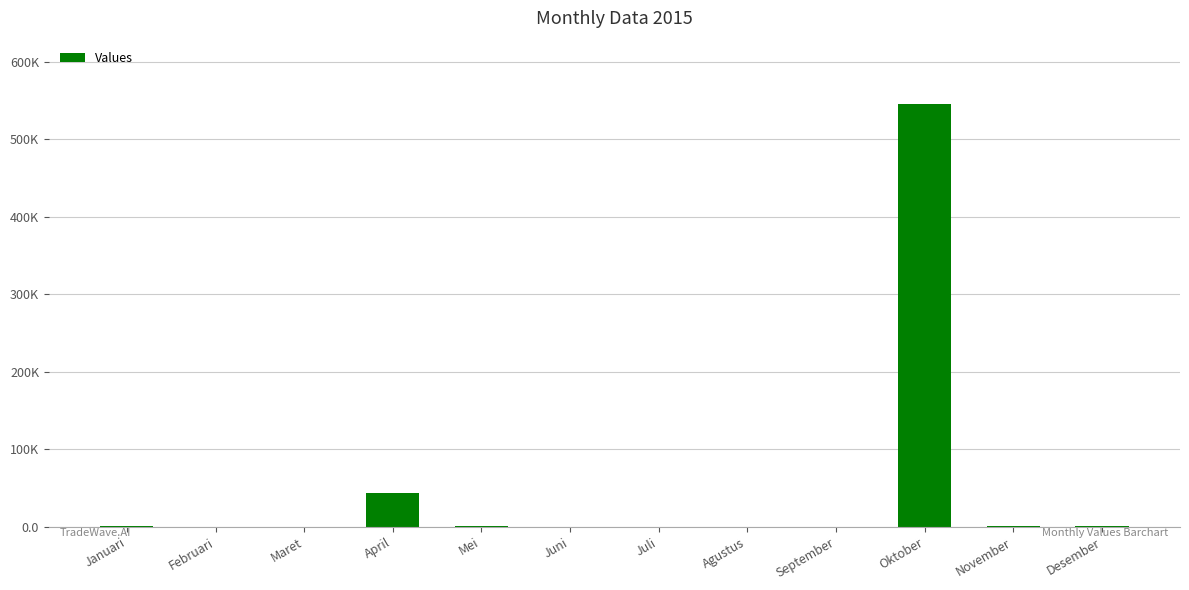

Are the bars horizontal?

No